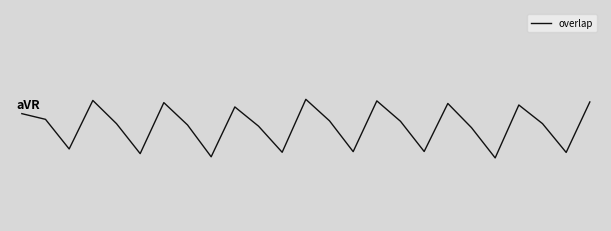

How many interior local peaks (higher than both neighbors) does the data have?

7